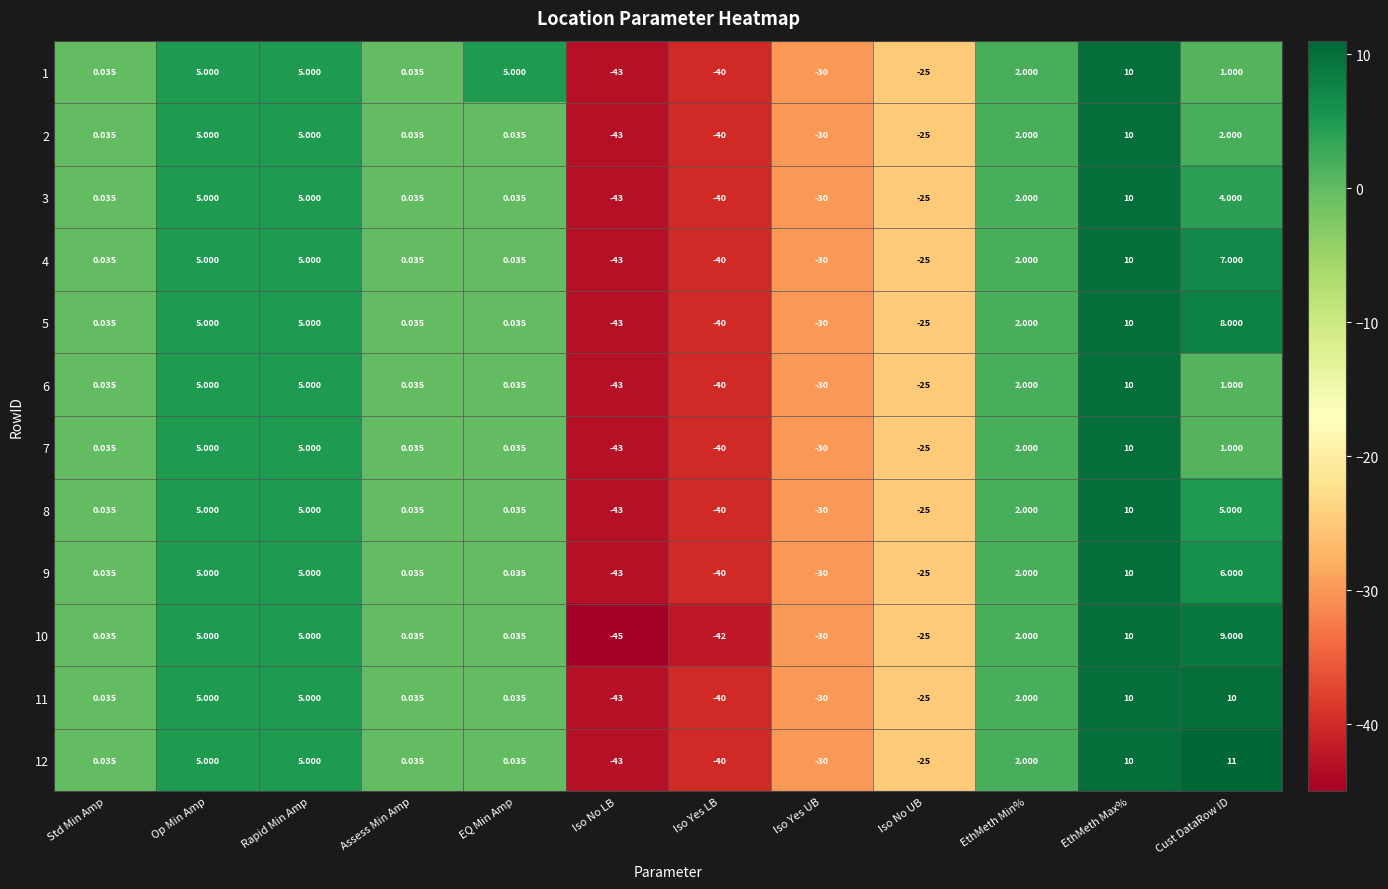

How many values in 7 are above zero?

8